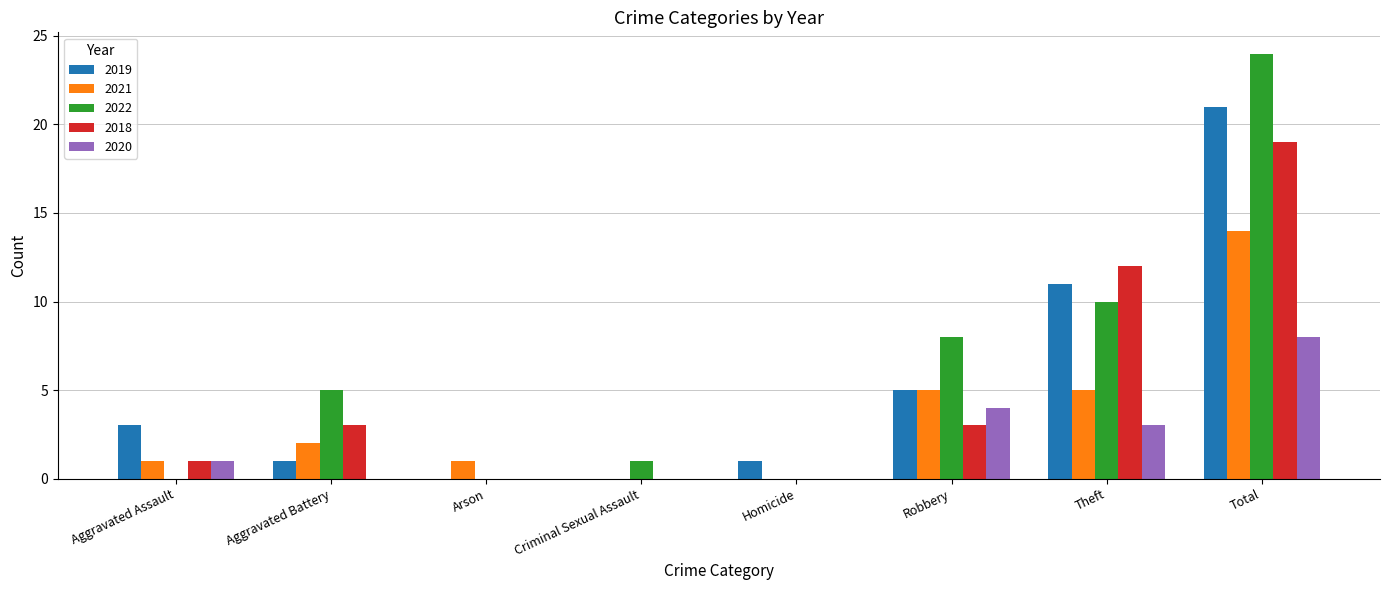

What is the maximum value shown in the chart?

24